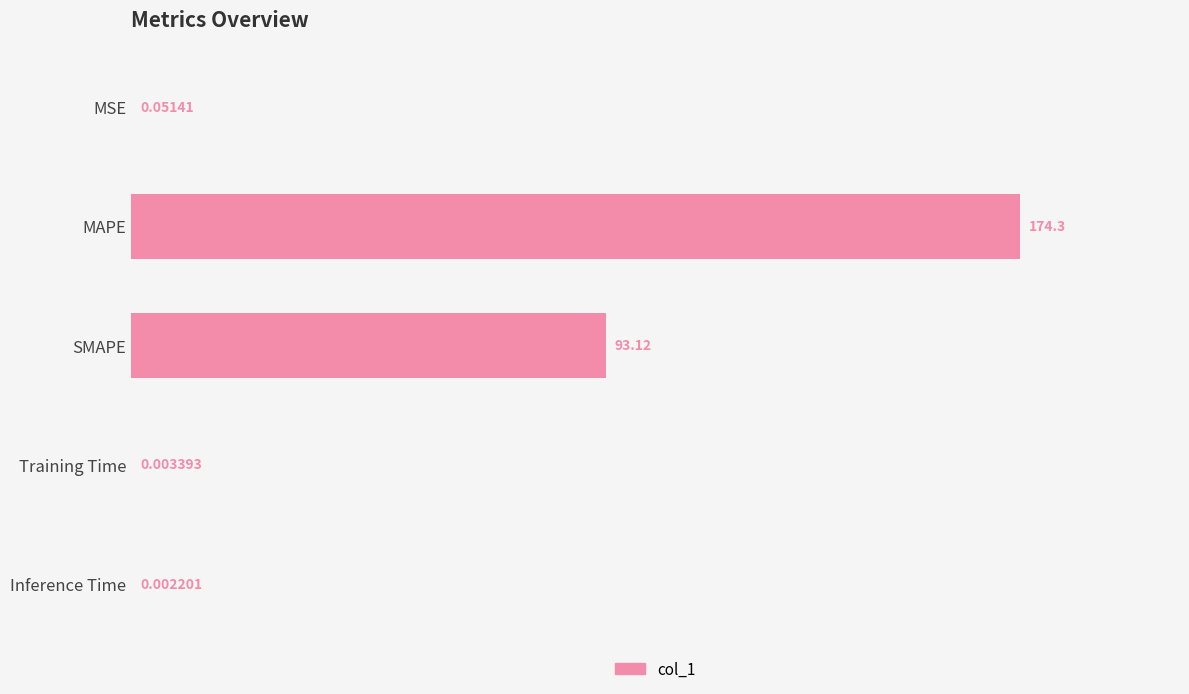

Which category has the highest value across all series?

MAPE